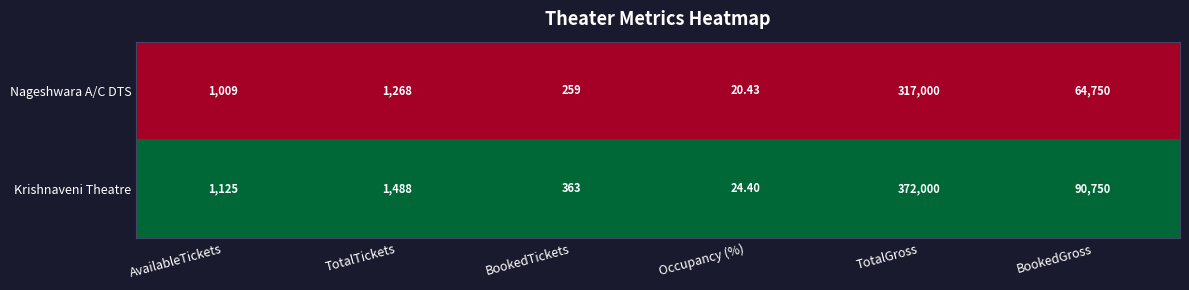

Which series has the largest range (max minus min)?

Krishnaveni Theatre